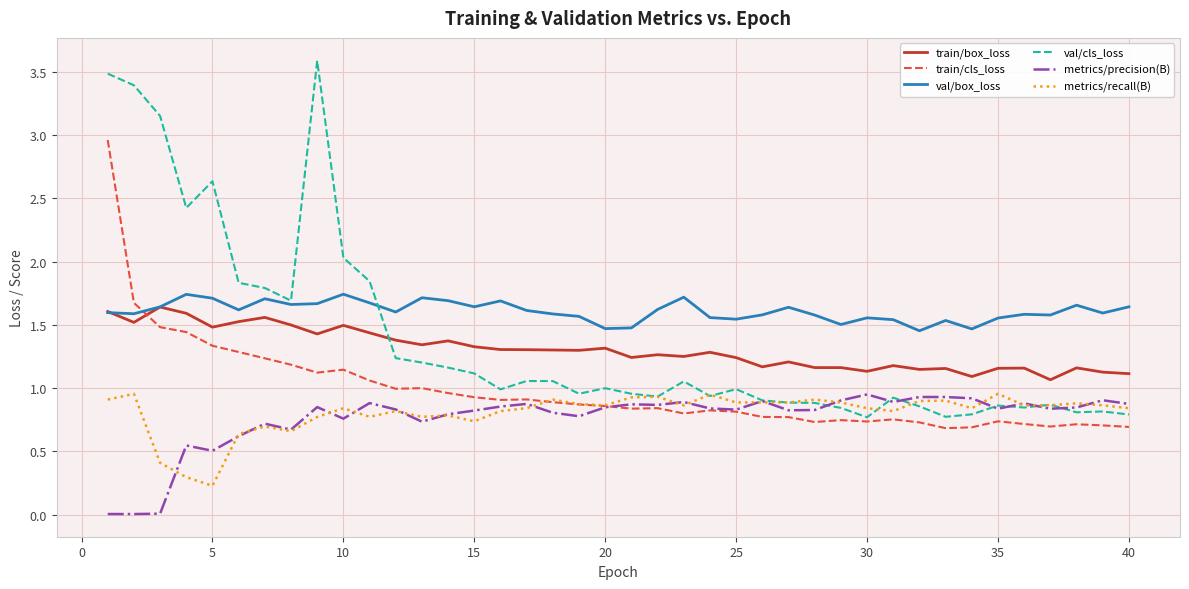

Which series has the widest spread of values?

val/cls_loss